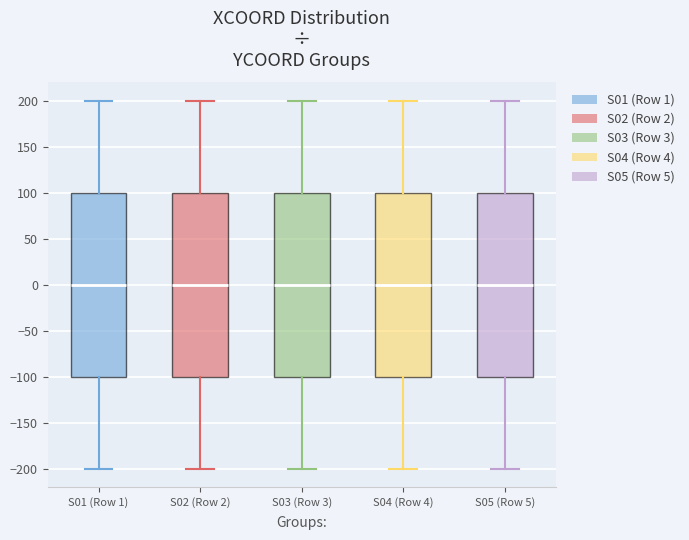

Reading left to right, transcribe this box plot: for each box, give where its median line is, the range the box spans, and where its two whiskers end, as read against the y-axis. The values are not printed on the chart, so give them approximately, as read against the axis.

S01 (Row 1): median 0, box -100 to 100, whiskers -200 to 200
S02 (Row 2): median 0, box -100 to 100, whiskers -200 to 200
S03 (Row 3): median 0, box -100 to 100, whiskers -200 to 200
S04 (Row 4): median 0, box -100 to 100, whiskers -200 to 200
S05 (Row 5): median 0, box -100 to 100, whiskers -200 to 200